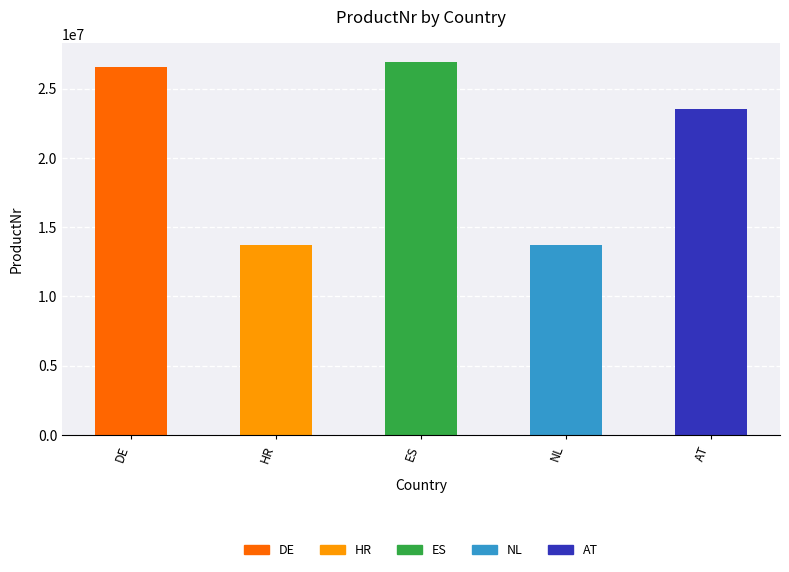

The value at ES is 41543479. True or false?

False